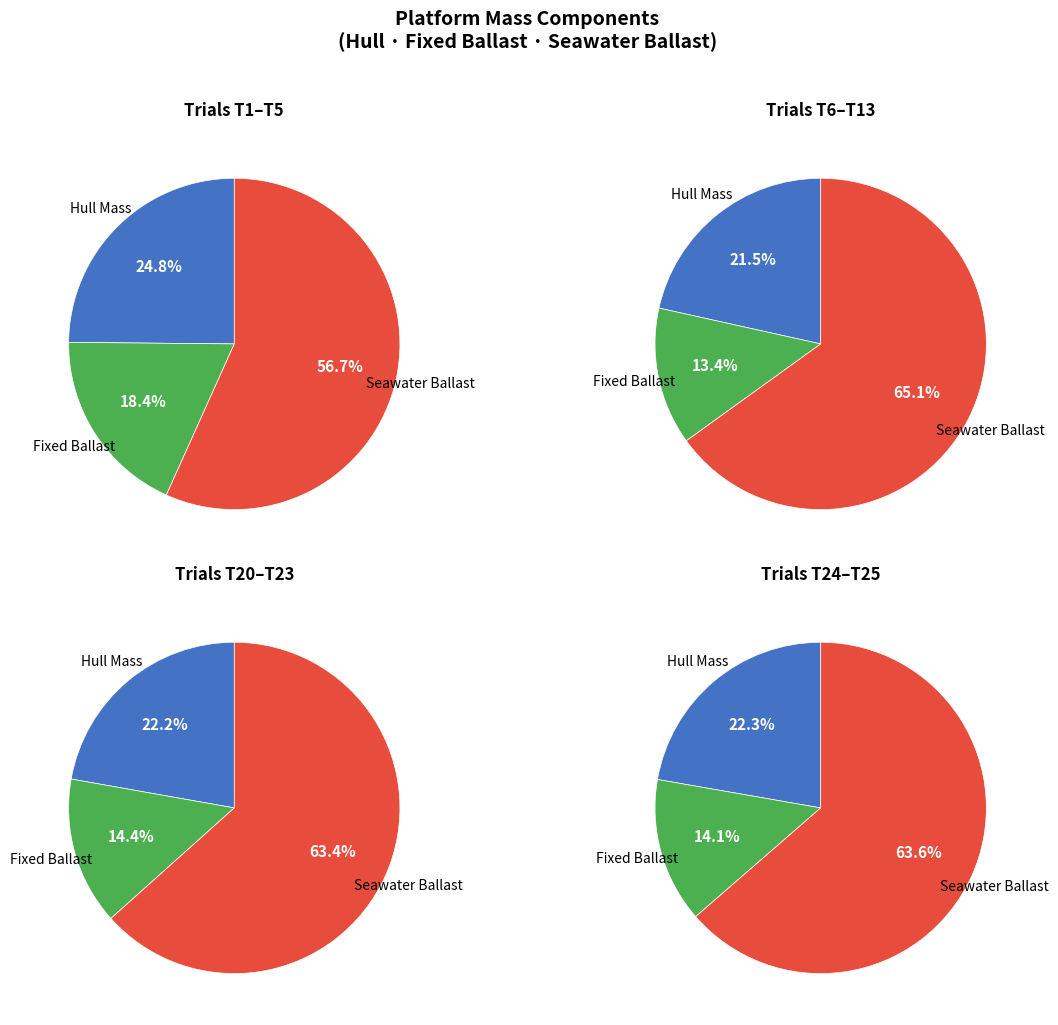

Which series changed the most between T24 and T25?

platform hull mass (kg)